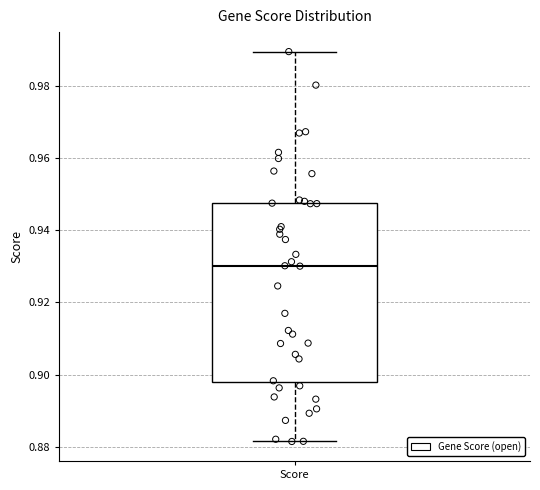

Where is the lower edge of the box for Score on the y-axis? The values are not printed on the chart, so give them approximately, as read against the axis.

0.898